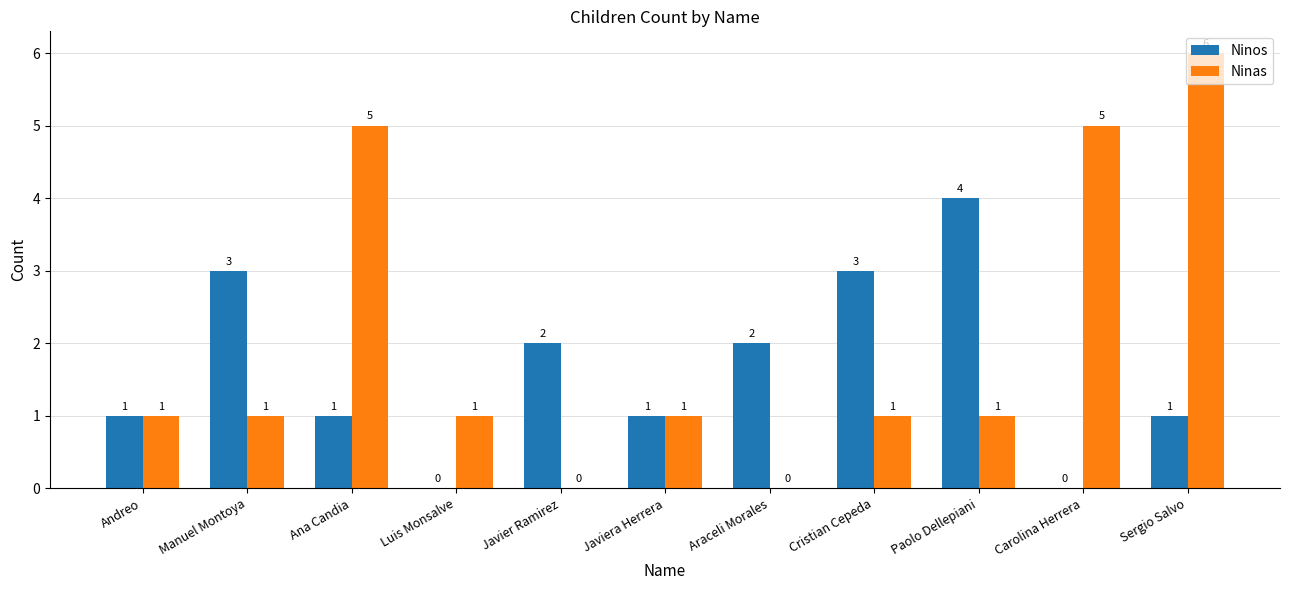

Does the chart contain stacked bars?

No